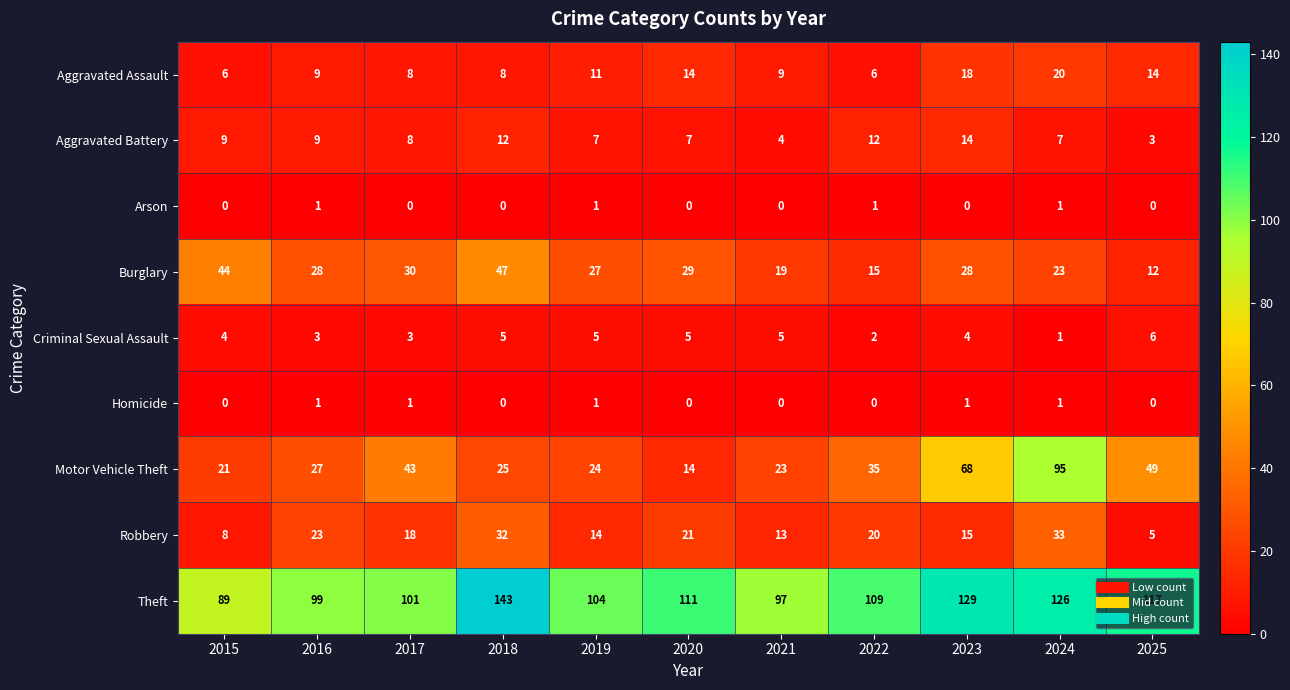

Is the value of Arson at 2015 greater than the value of Burglary at 2016?

No